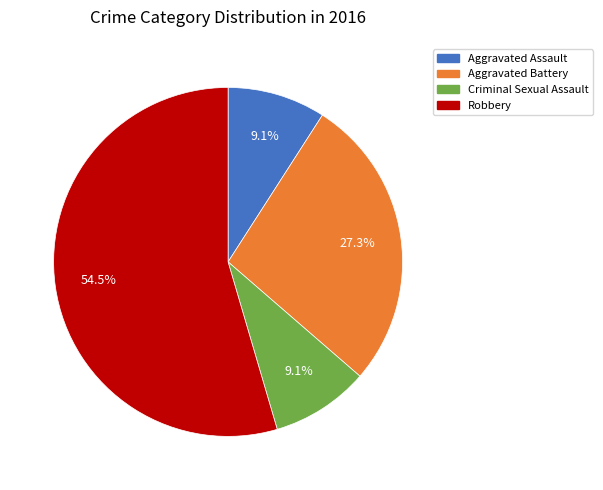

What is the largest slice in the pie chart?

Robbery